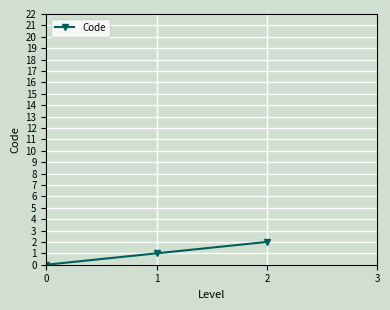

The value at 0 is 2. True or false?

False